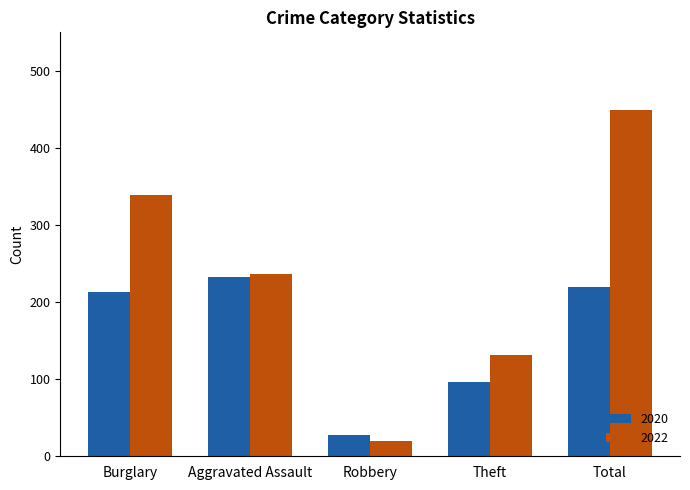

How many bars are there in each group?

2